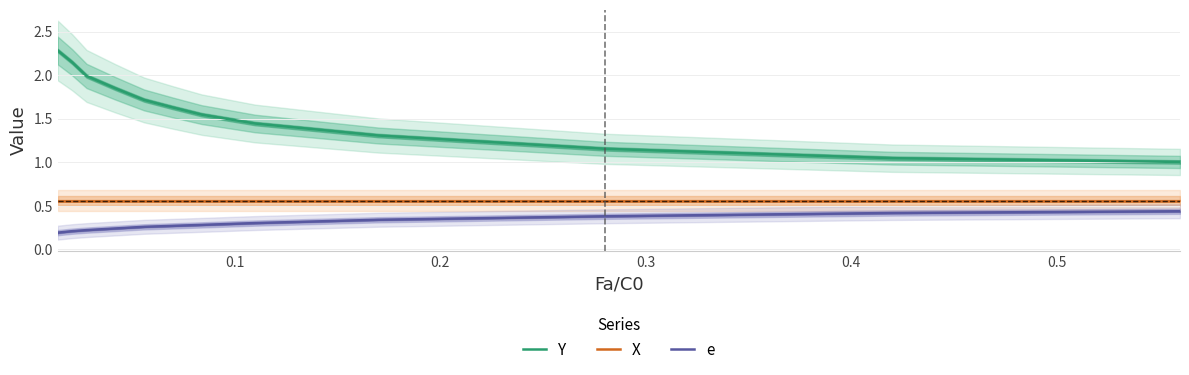

True or false: e and Y intersect in this chart.

False